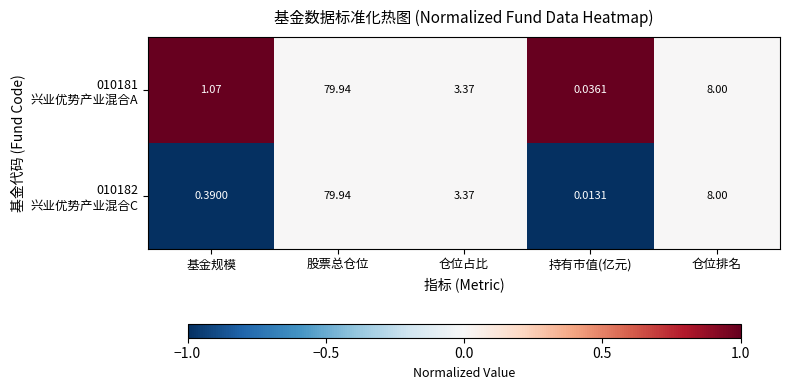

At which category is the sum across all series the highest?

股票总仓位